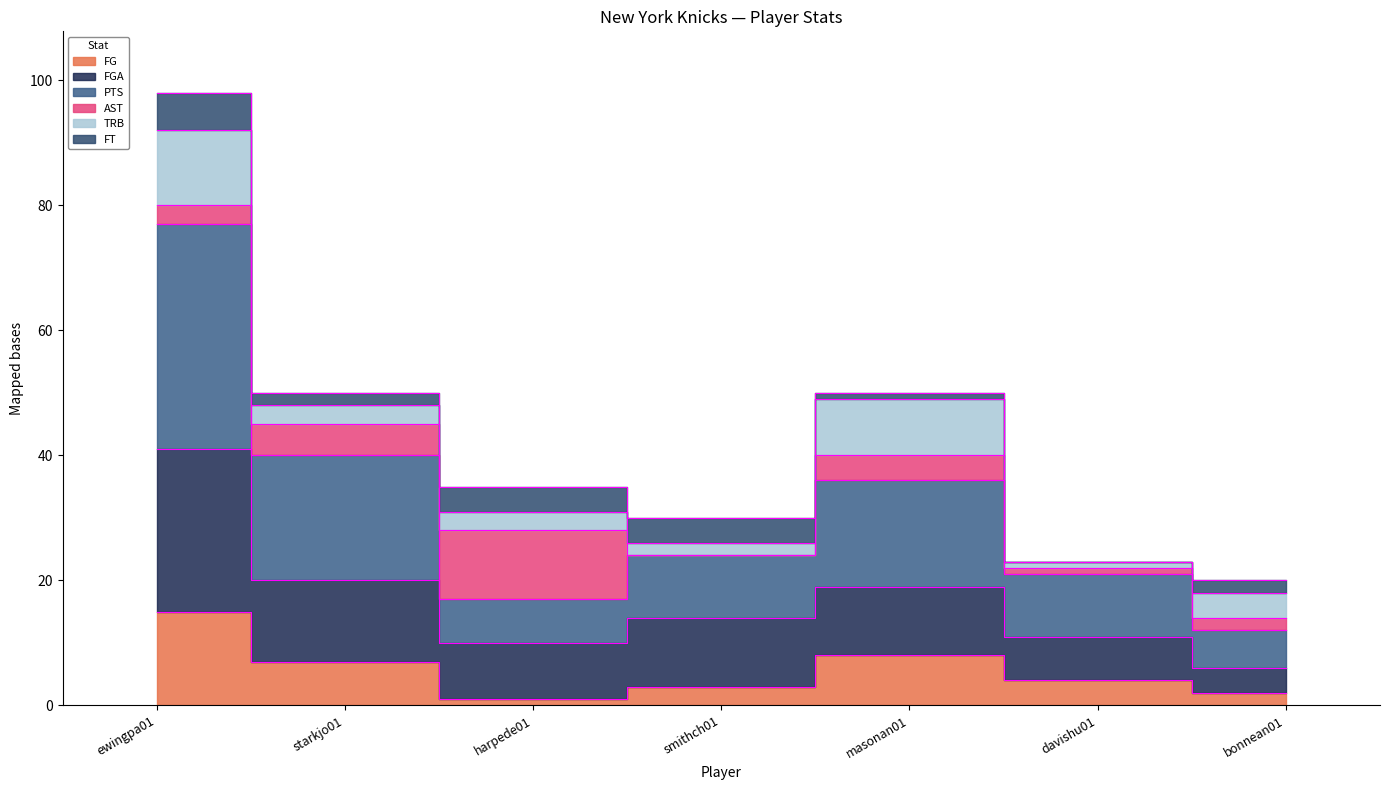

What is the value of the PTS point at the 7th from the left?

12